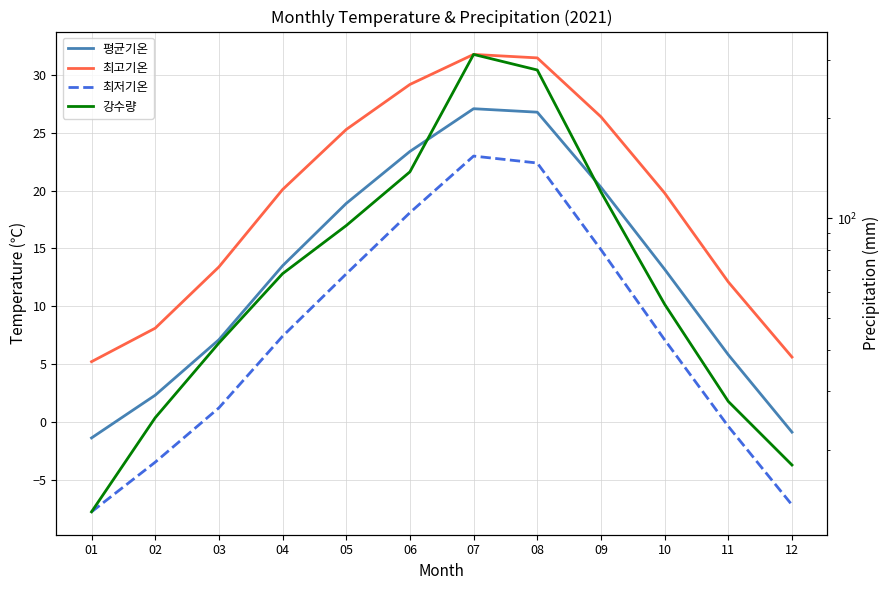

What is the total value across all series at 11?

45.5